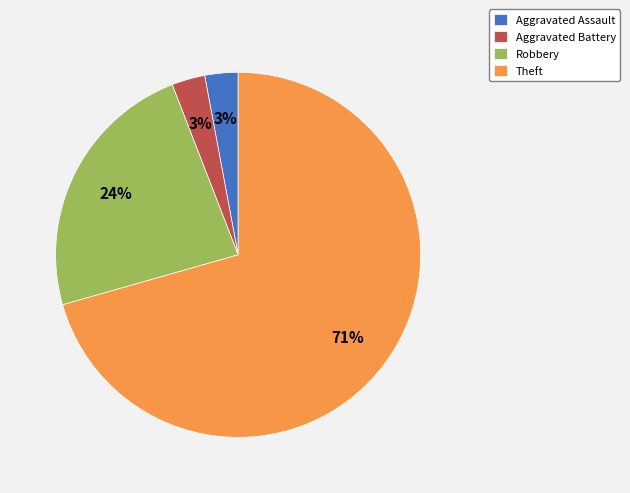

Do Robbery and Theft together represent more than half of the pie?

Yes